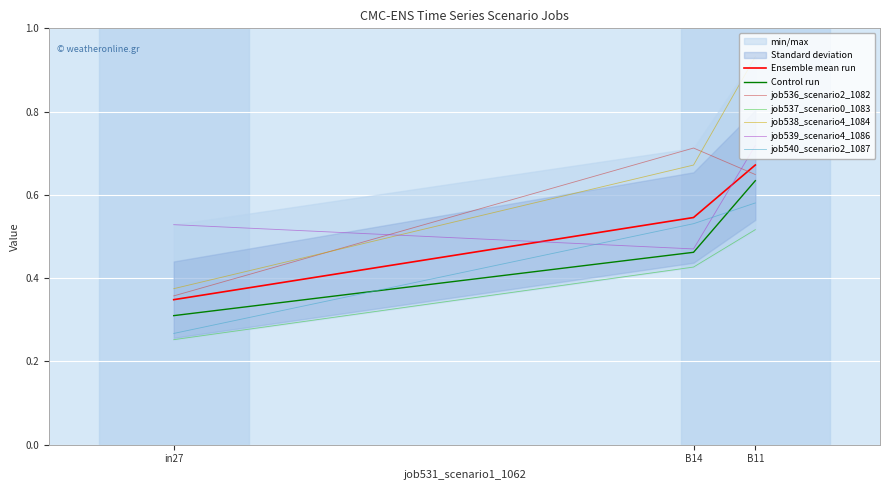

What is the value of the job539_scenario4_1086 point at the 1st from the left?

0.5